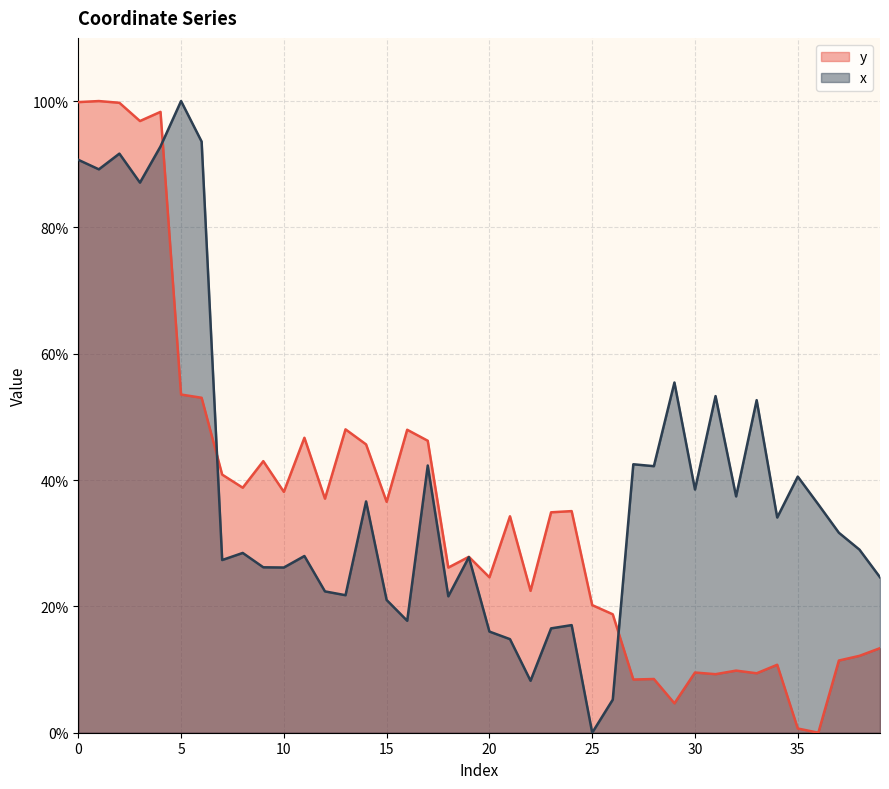

List the series in order of their peak value, lowest first.

y, x